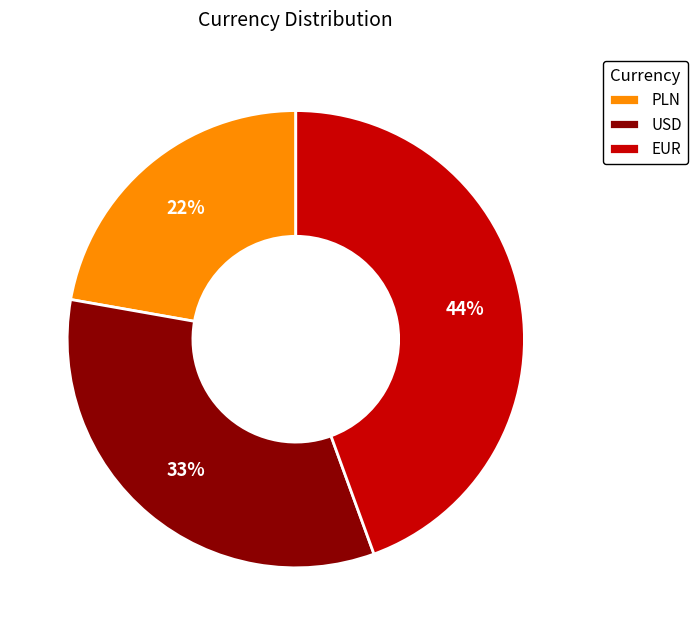

Is the sum of EUR and USD greater than half?

Yes